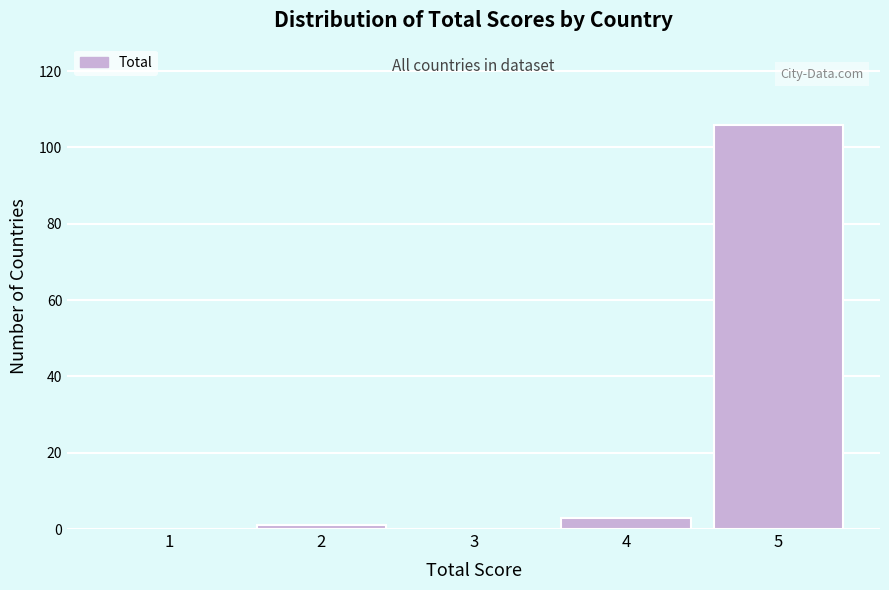

How tall is the bar that spans 3.5 to 4.5 on the x-axis? The values are not printed on the chart, so give them approximately, as read against the axis.

4